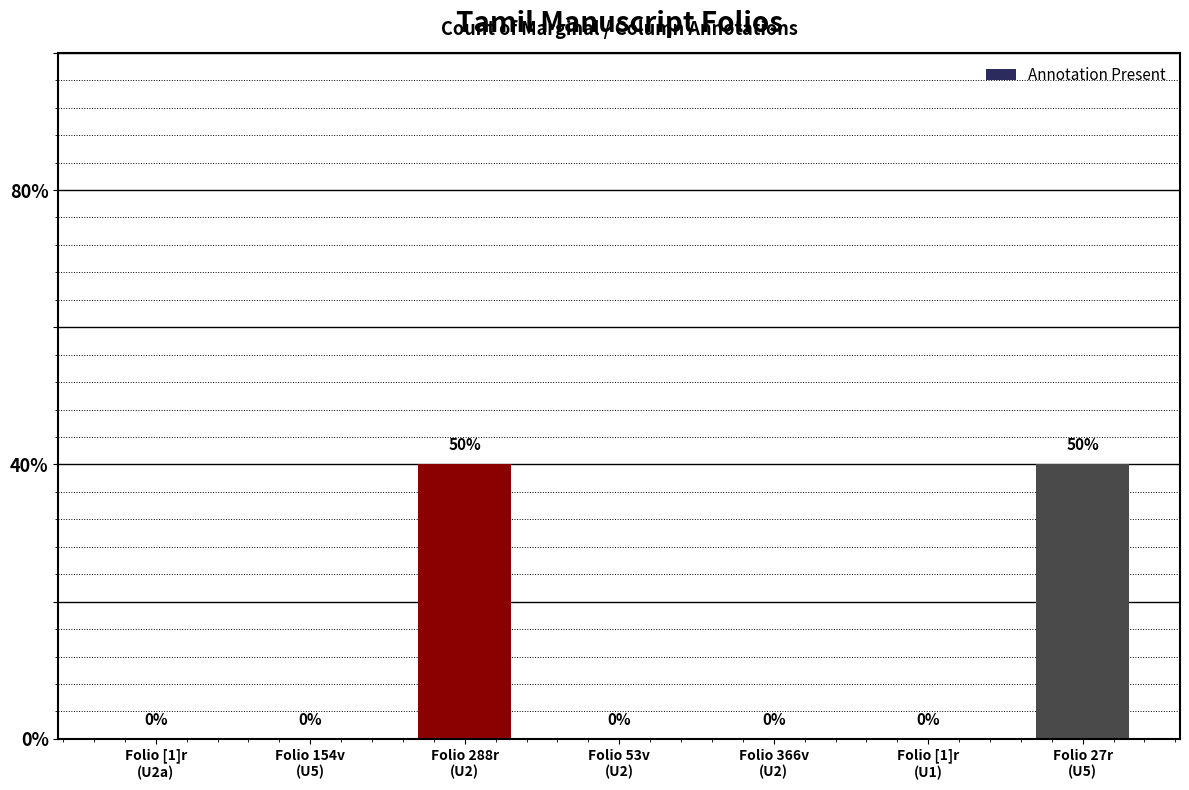

Are the bars horizontal?

No